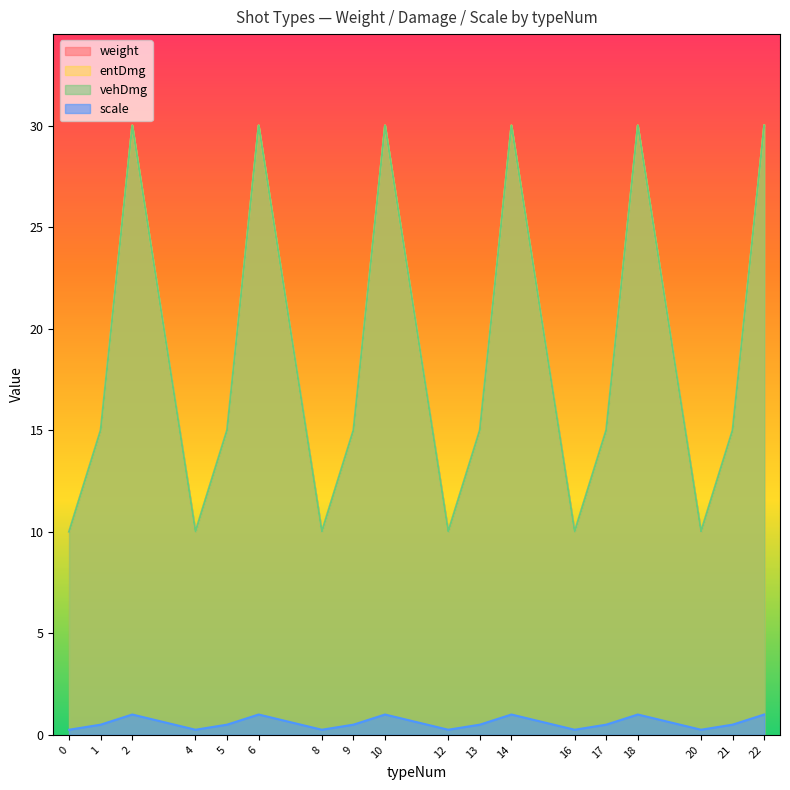

Which label corresponds to the largest value in the chart?

2